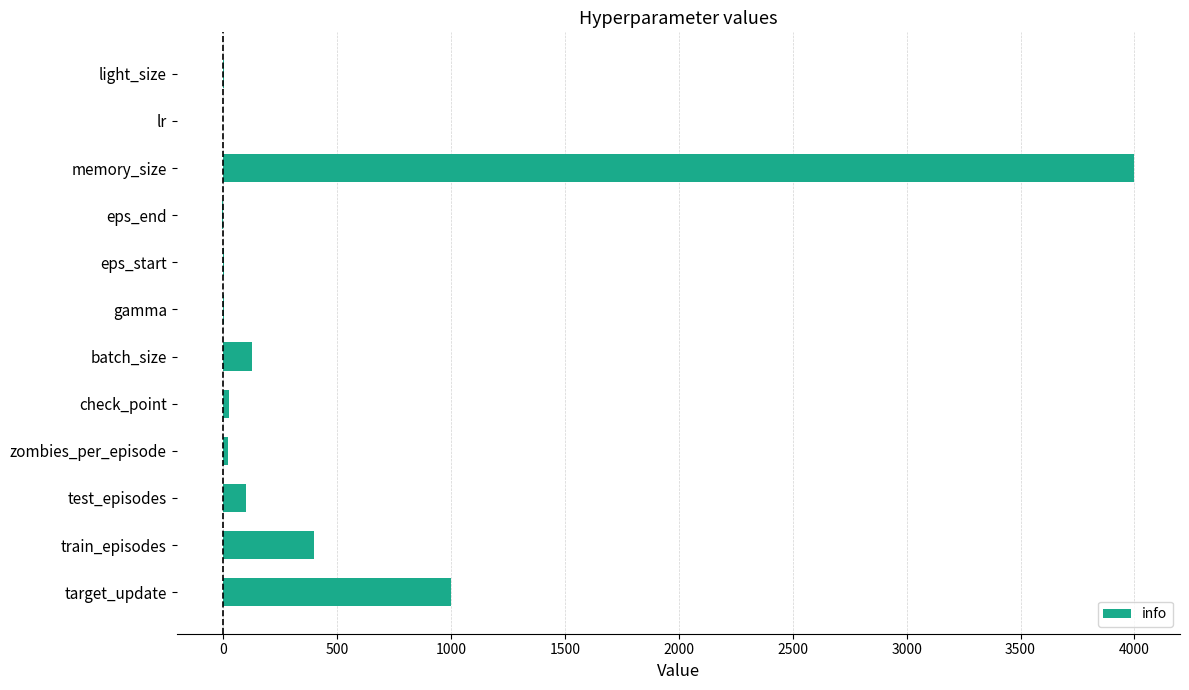

How many categories are shown in the chart?

12